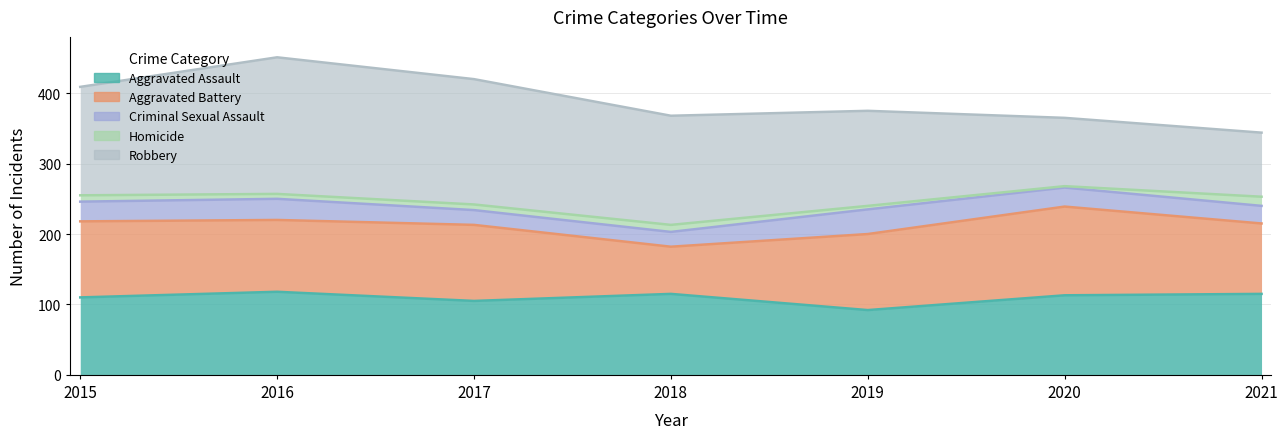

What is the value of the Homicide point at the 4th from the left?

10